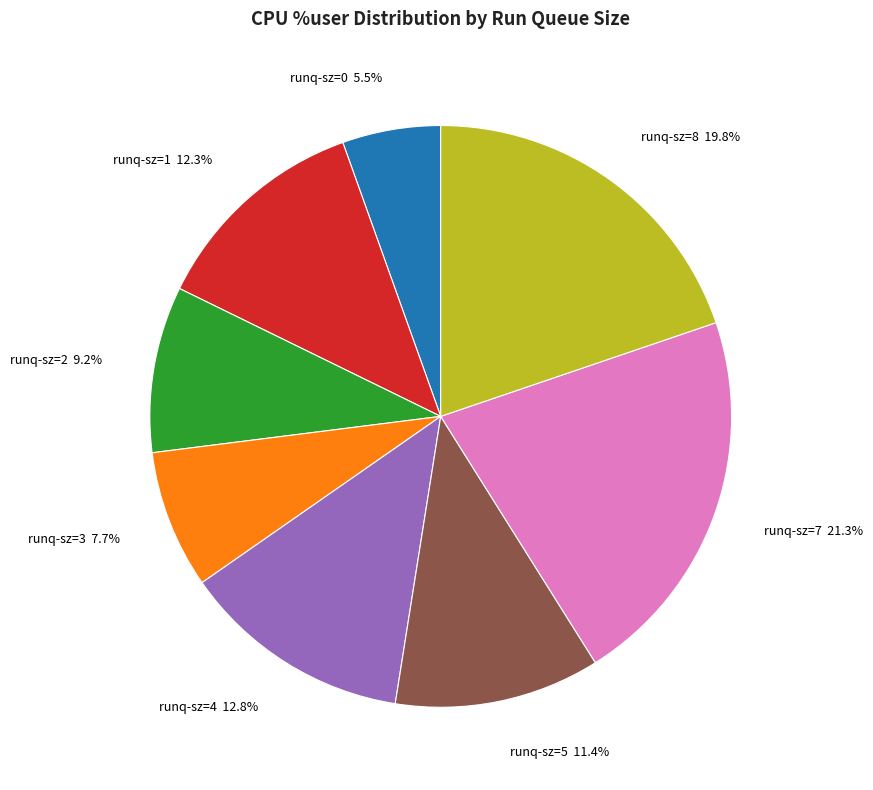

Is the sum of runq-sz=0 5.5% and runq-sz=8 19.8% greater than half?

No